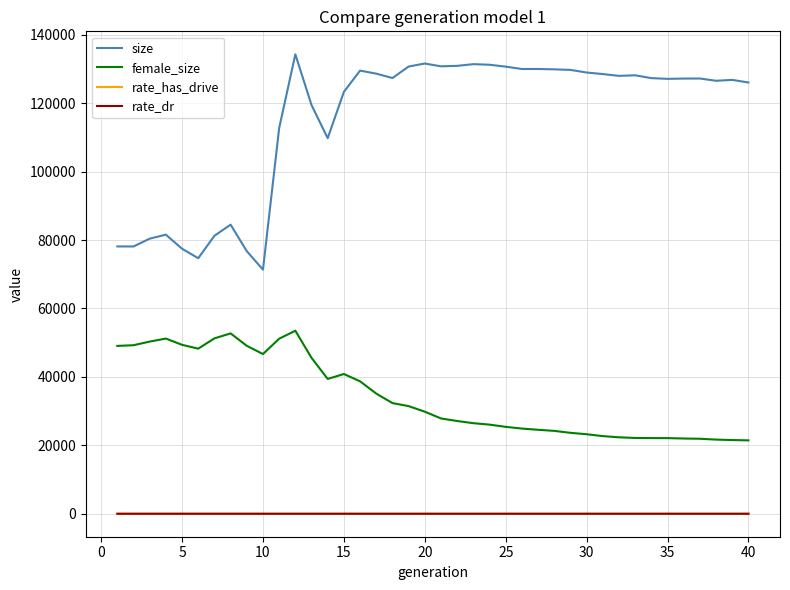

Which series has the largest total across all categories?

size